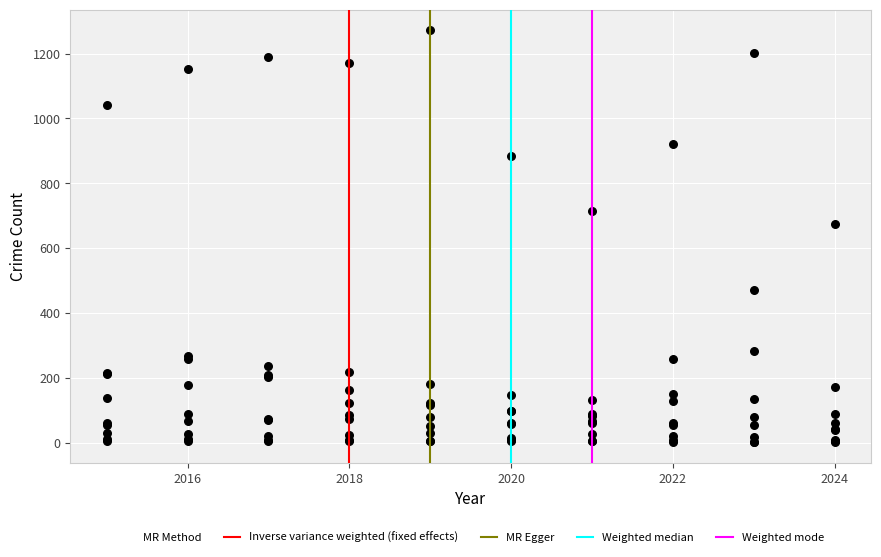

What Y value in the scatter plot is closest to 637?

676